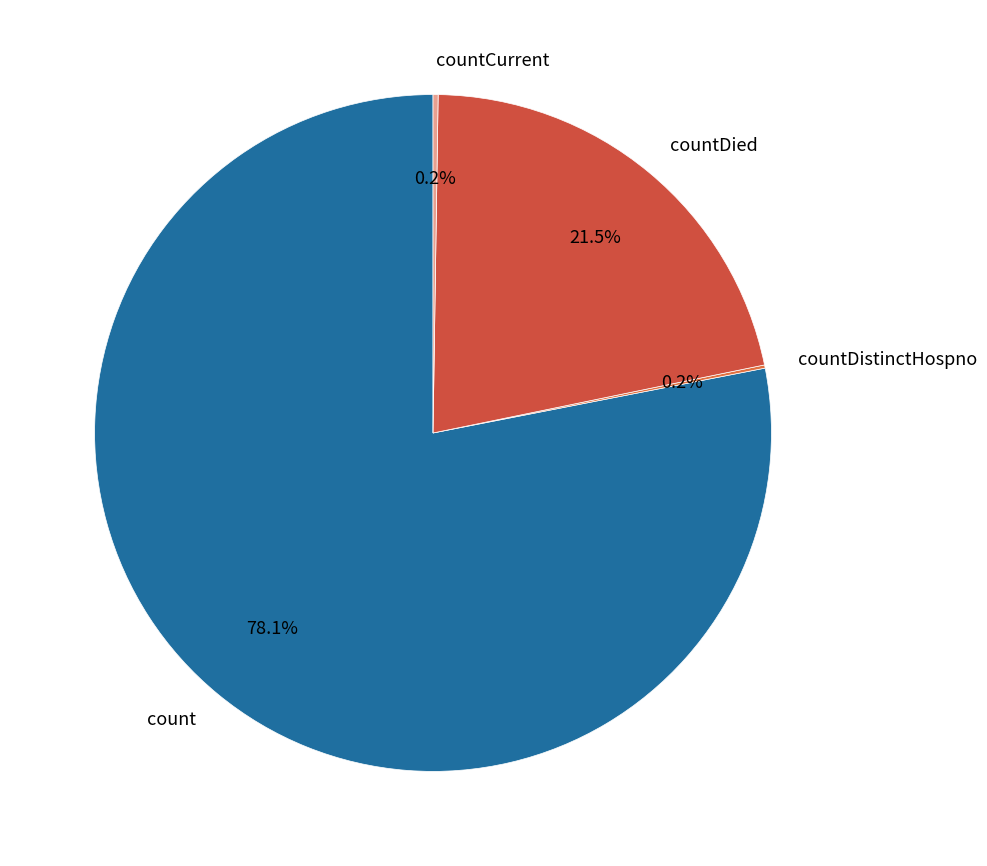

Is the sum of countDied and count greater than half?

Yes